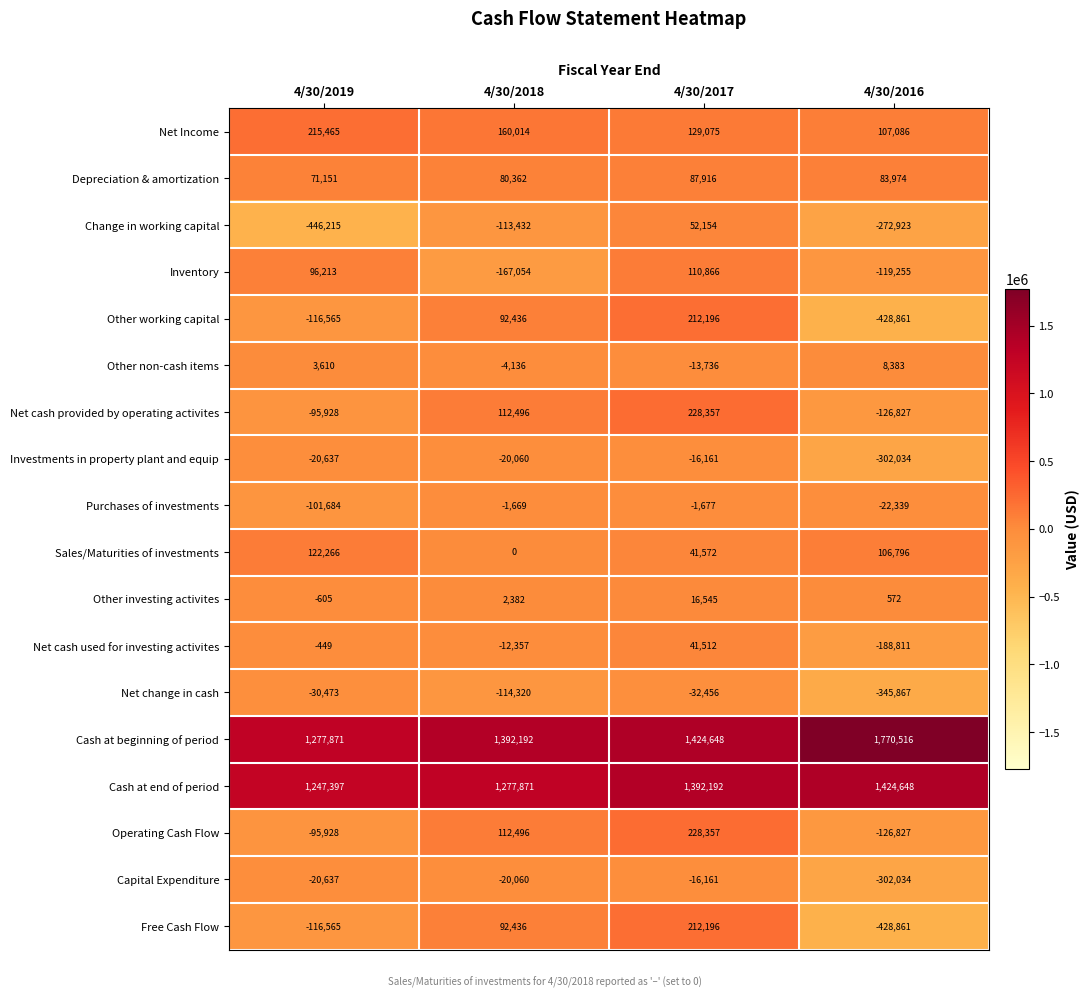

What is the spread (max minus min) of values at 4/30/2017?

1457104